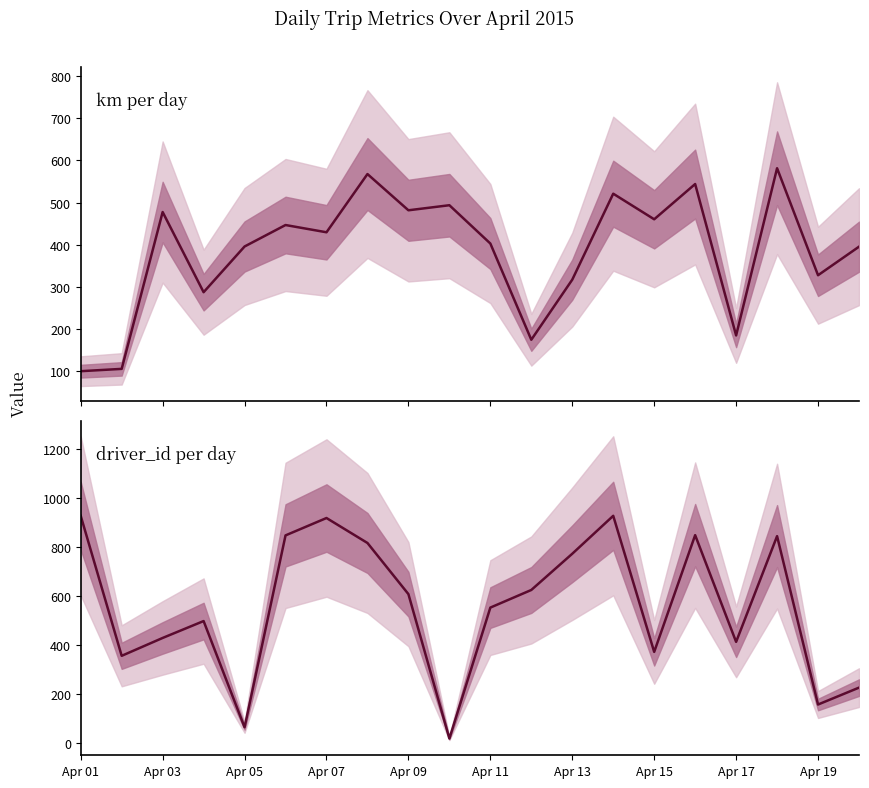

Reading left to right, what are all the values shown in this chart?

km: 100.6	106.1	477.5	287.7	395.9	446.8	429.6	567.5	481.7	493.7	403.0	175.1	317.4	521.0	460.4	543.8	185.3	581.3	327.9	395.4
driver_id: 928.0	356.0	429.0	498.0	64.0	848.0	919.0	817.0	608.0	18.0	553.0	625.0	773.0	928.0	372.0	849.0	413.0	845.0	157.0	226.0